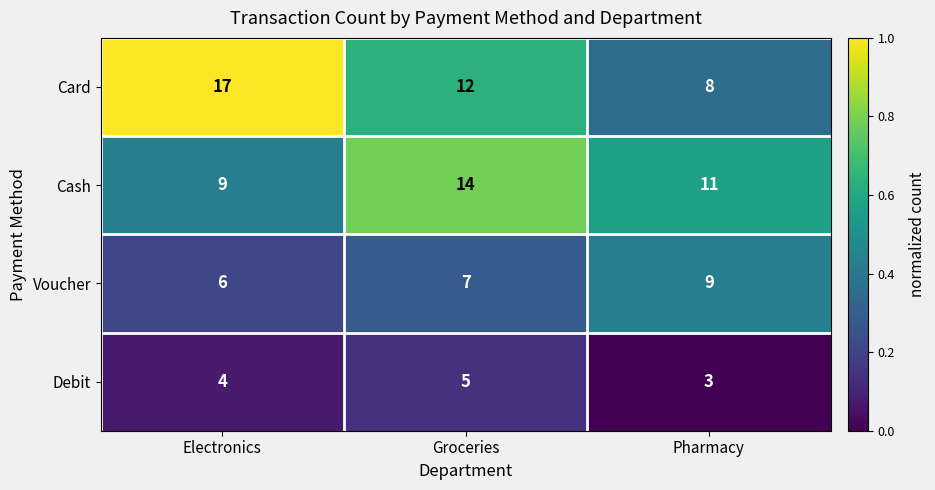

Is the value of Debit at Groceries greater than the value of Card at Pharmacy?

No